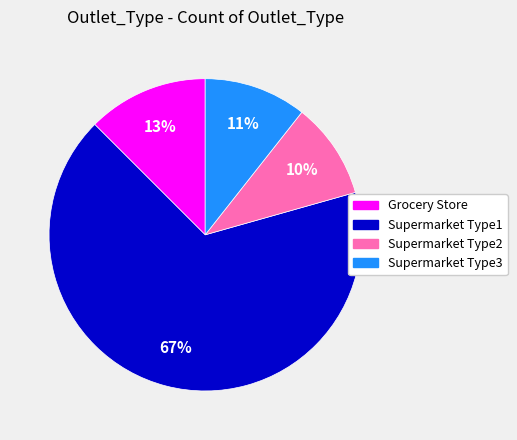

Is it true that Grocery Store is 13% of the pie?

True